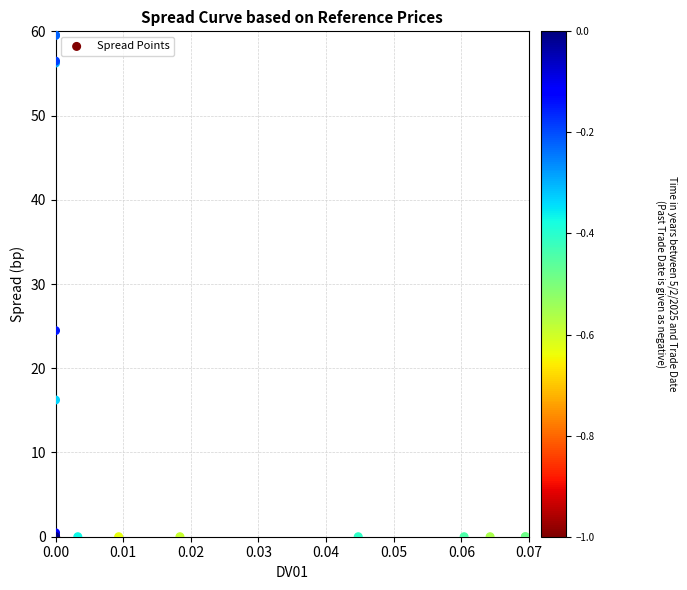

What Y value in the scatter plot is closest to 29?

24.5